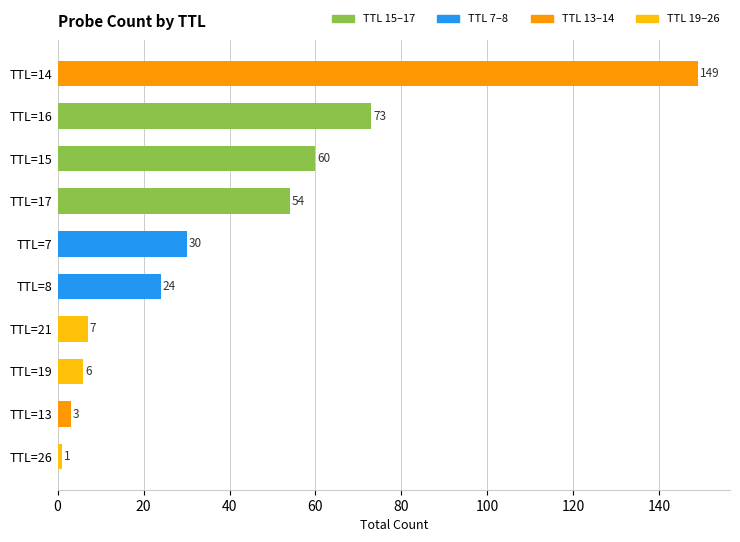

What is the average value?

41